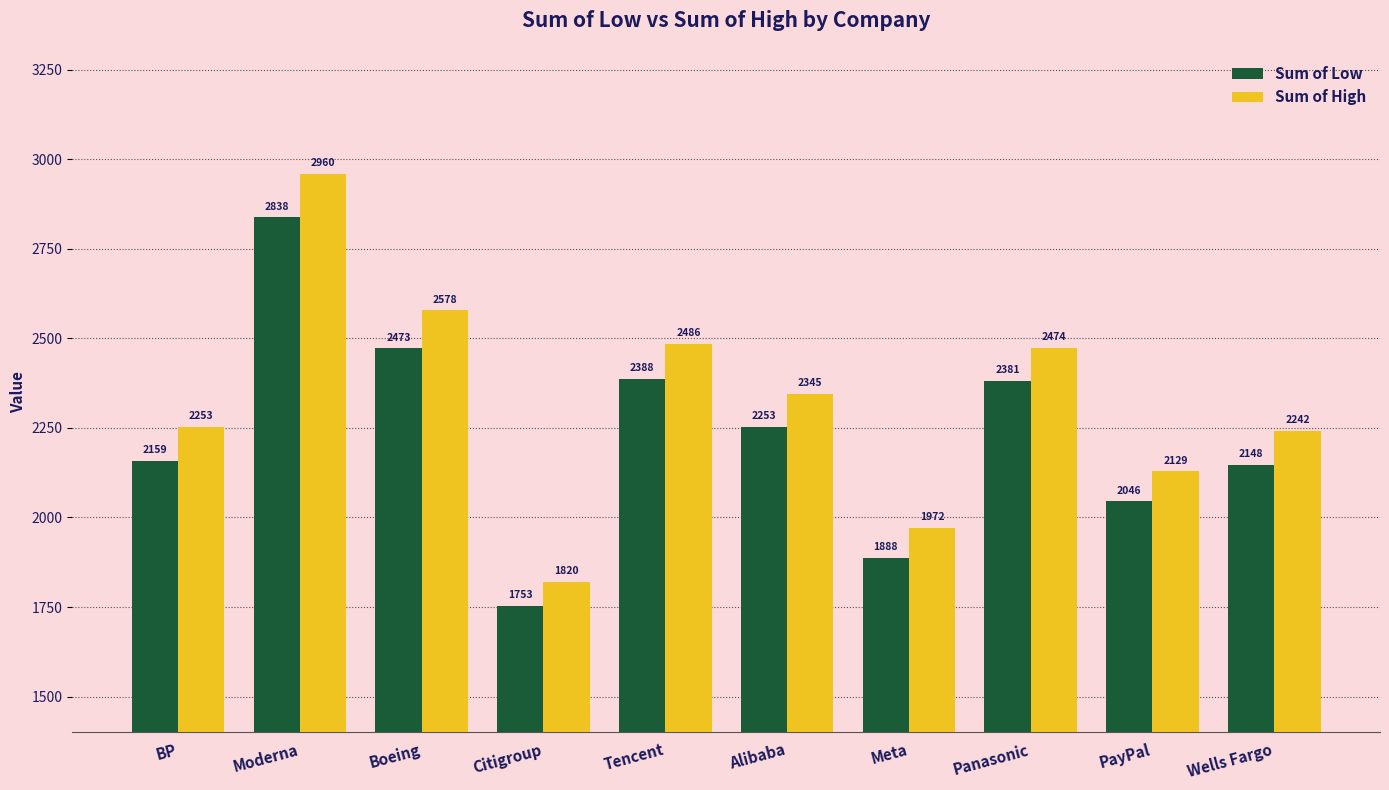

Where does the Sum of High series first go above 2345?

Moderna